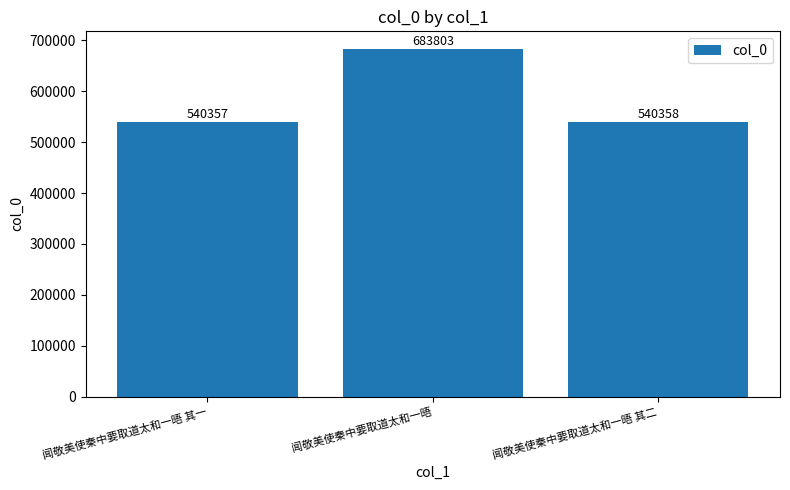

Is it true that the value at 闻敬美使秦中要取道太和一晤 其二 is 540358?

True